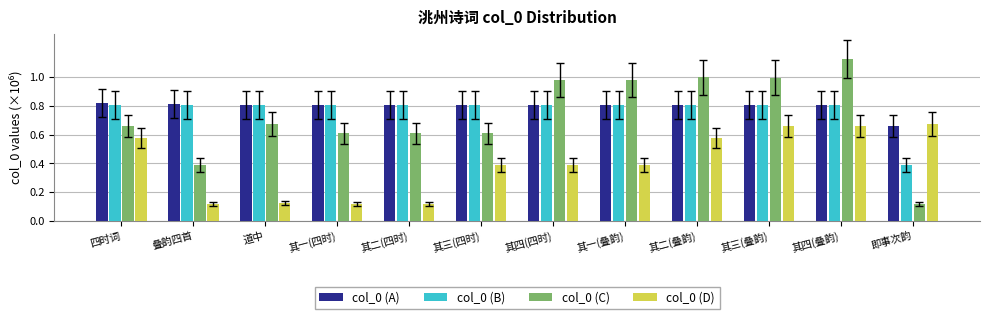

How many groups of bars are there?

12